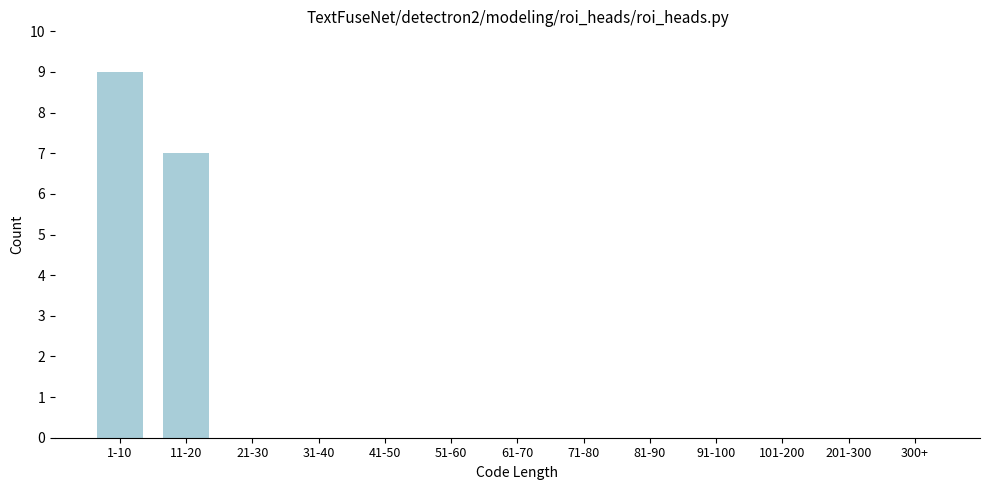

Reading left to right, extract all data points from this chart.

1-10=9	11-20=7	21-30=0	31-40=0	41-50=0	51-60=0	61-70=0	71-80=0	81-90=0	91-100=0	101-200=0	201-300=0	300+=0